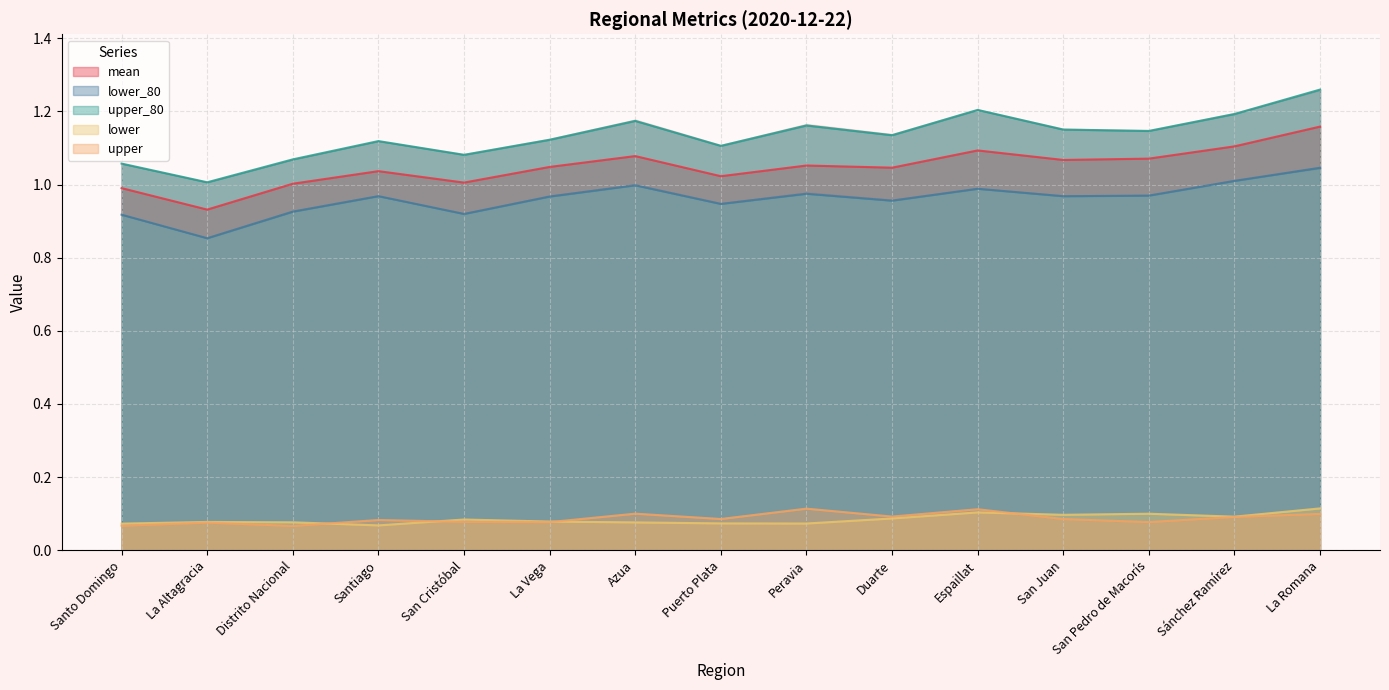

In upper, how many points are lower than both neighbors (excluding endpoints)?

5